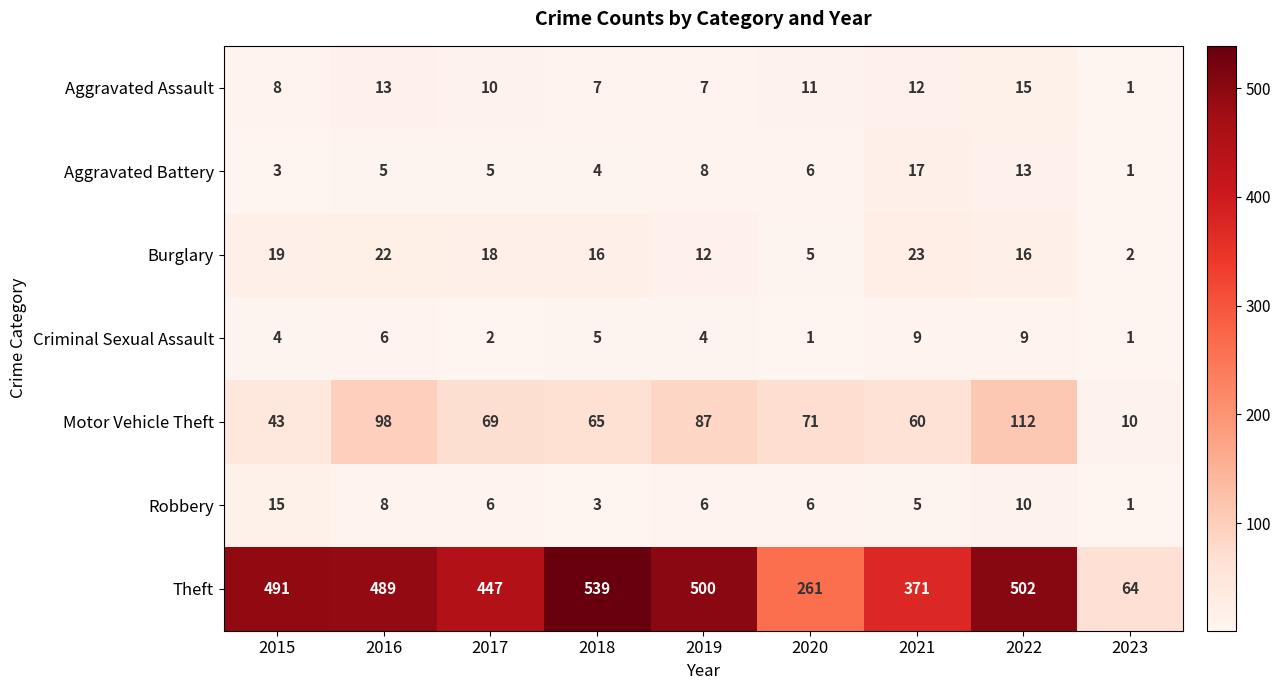

Rank the series at 2017 from highest to lowest value.

Theft, Motor Vehicle Theft, Burglary, Aggravated Assault, Robbery, Aggravated Battery, Criminal Sexual Assault